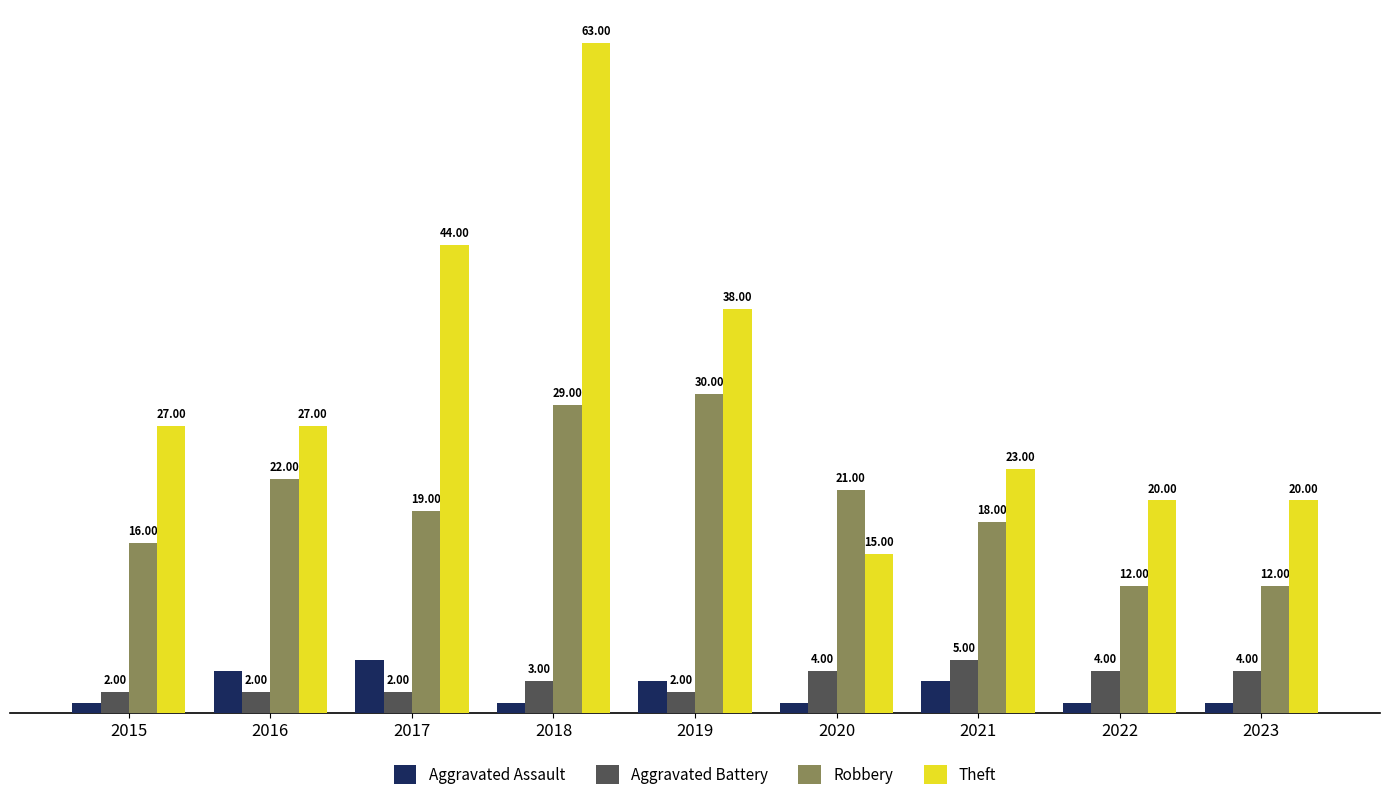

Which series has the largest total across all categories?

Theft